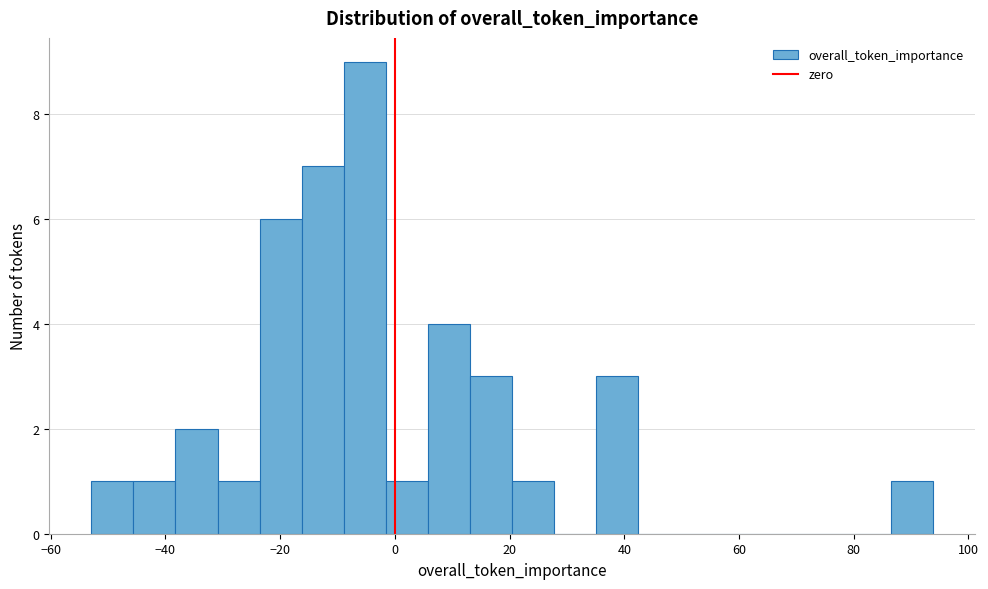

Around what value on the x-axis is the tallest bar? Give the approximate position of its centre, as read against the axis.

-6